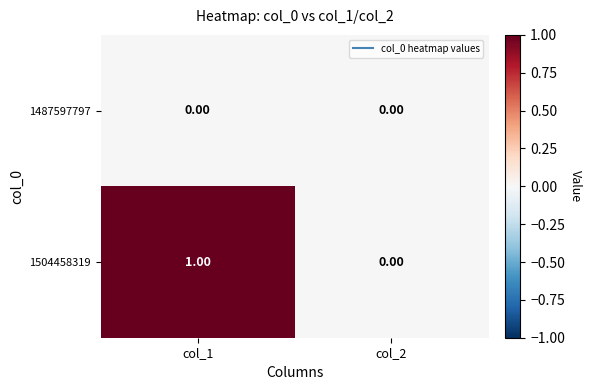

Which series changed the most between col_1 and col_2?

1504458319